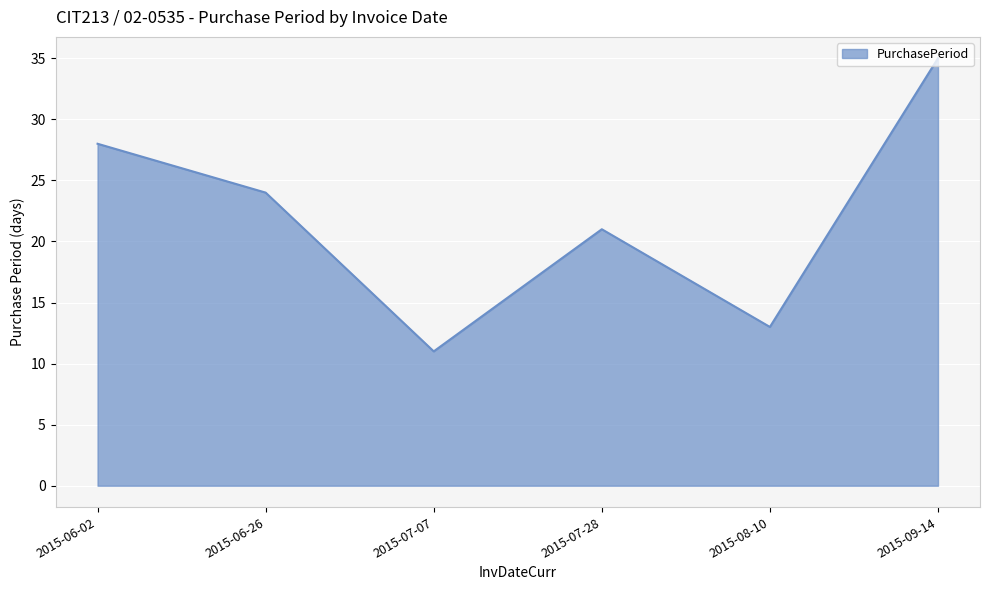

What is the smallest value displayed?

11